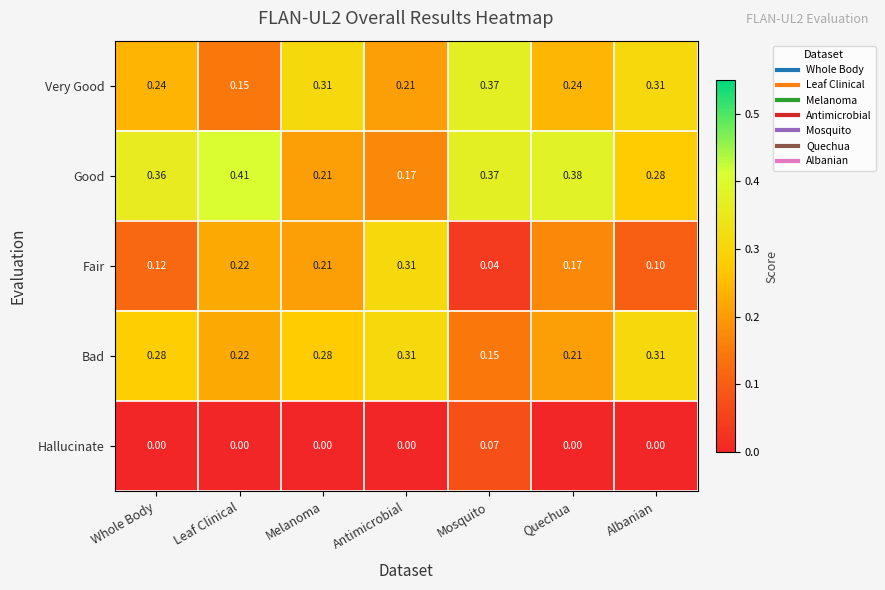

Which series has the widest spread of values?

Fair